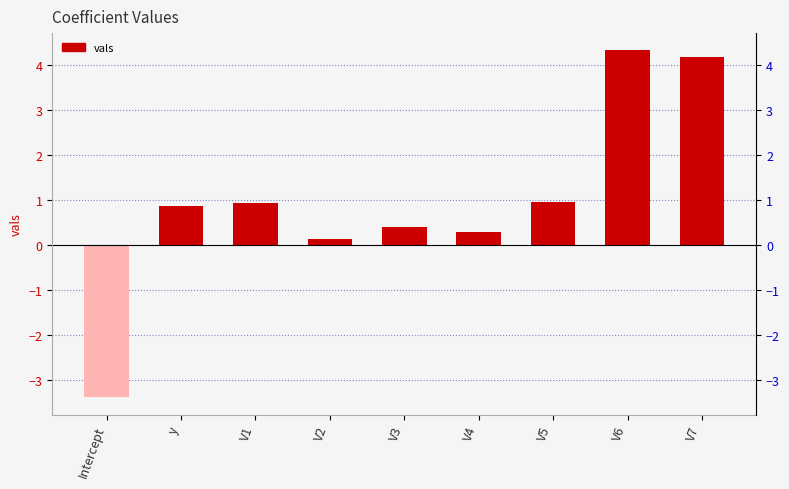

How many data points are above 0?

8